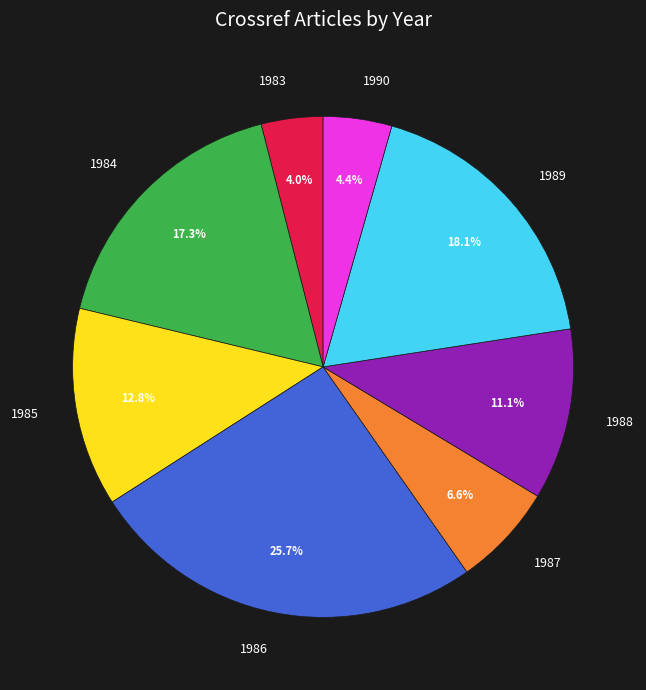

How many segments does this pie chart have?

8